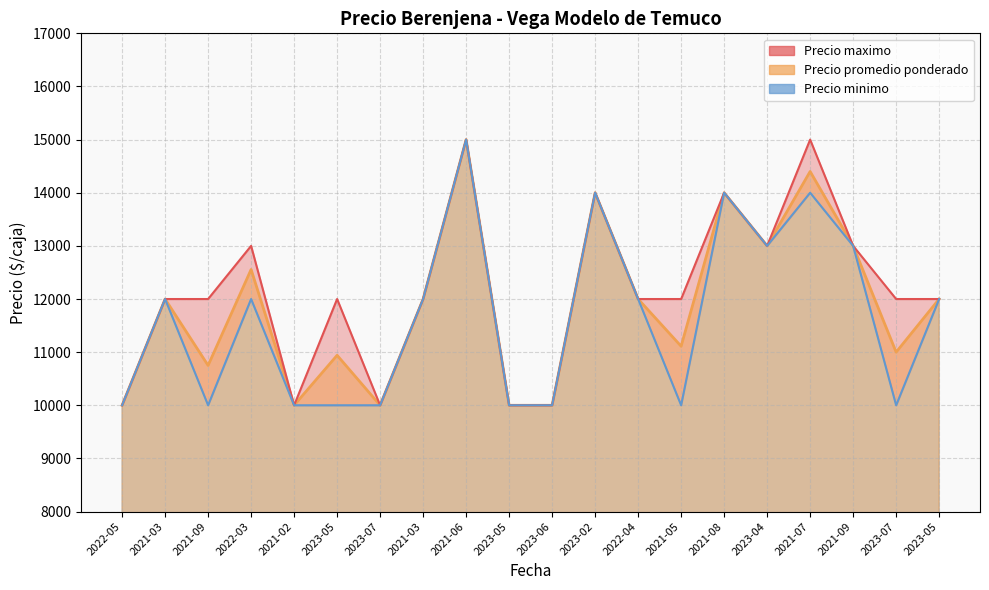

Which series changed the most between 2022-03 and 2021-03?

Precio maximo